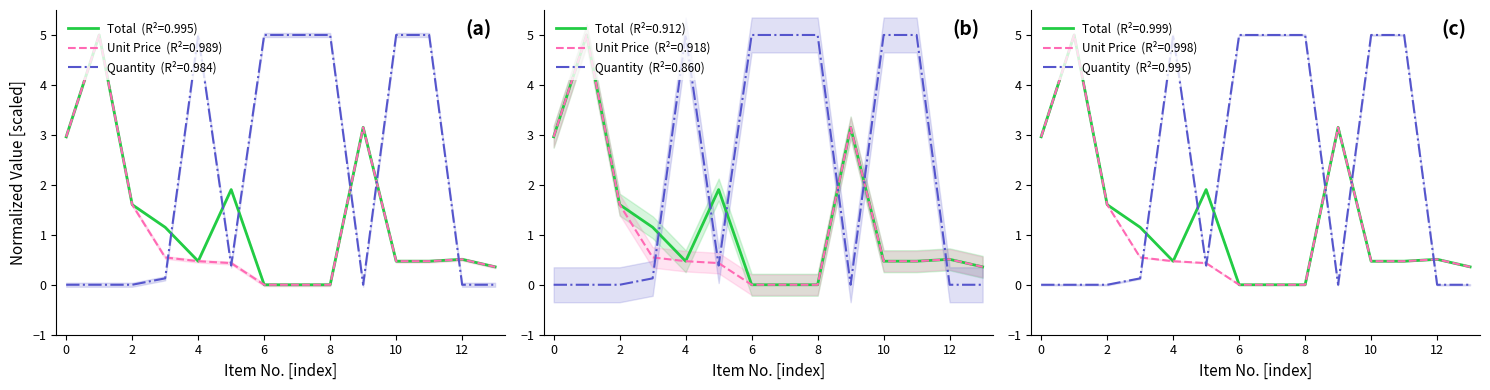

Reading right to left, what are all the values shown in this chart?

Total (col_7): 0.4	0.5	0.5	0.5	3.2	0.0	0.0	0.0	1.9	0.5	1.2	1.6	5.0	3.0
Unit Price (col_6): 0.4	0.5	0.5	0.5	3.2	0.0	0.0	0.0	0.4	0.5	0.5	1.6	5.0	3.0
Quantity (col_4): 0.0	0.0	5.0	5.0	0.0	5.0	5.0	5.0	0.4	5.0	0.1	0.0	0.0	0.0